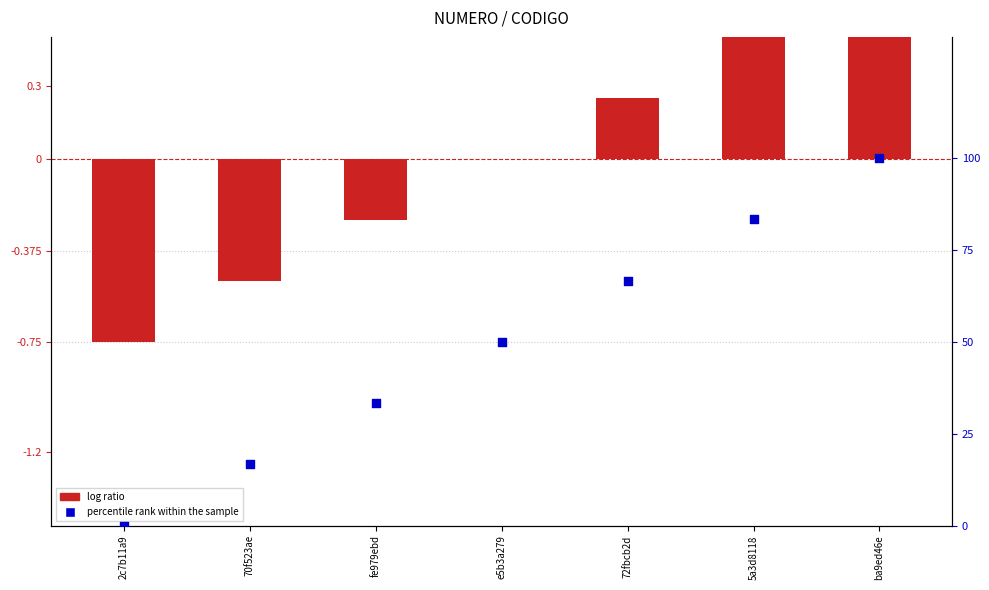

Which series contains the highest Y value?

percentile rank within the sample